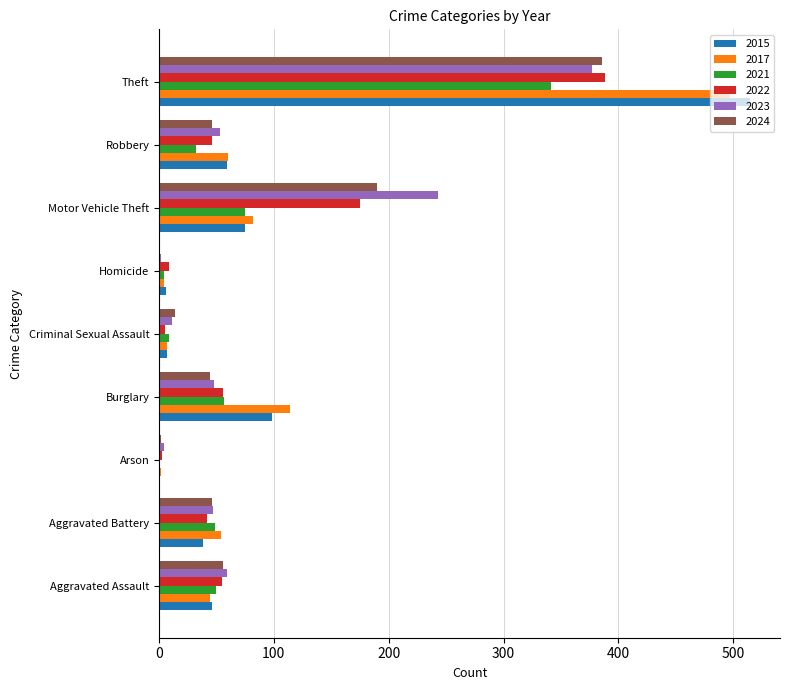

What are all the series names shown in the legend?

2015, 2017, 2021, 2022, 2023, 2024